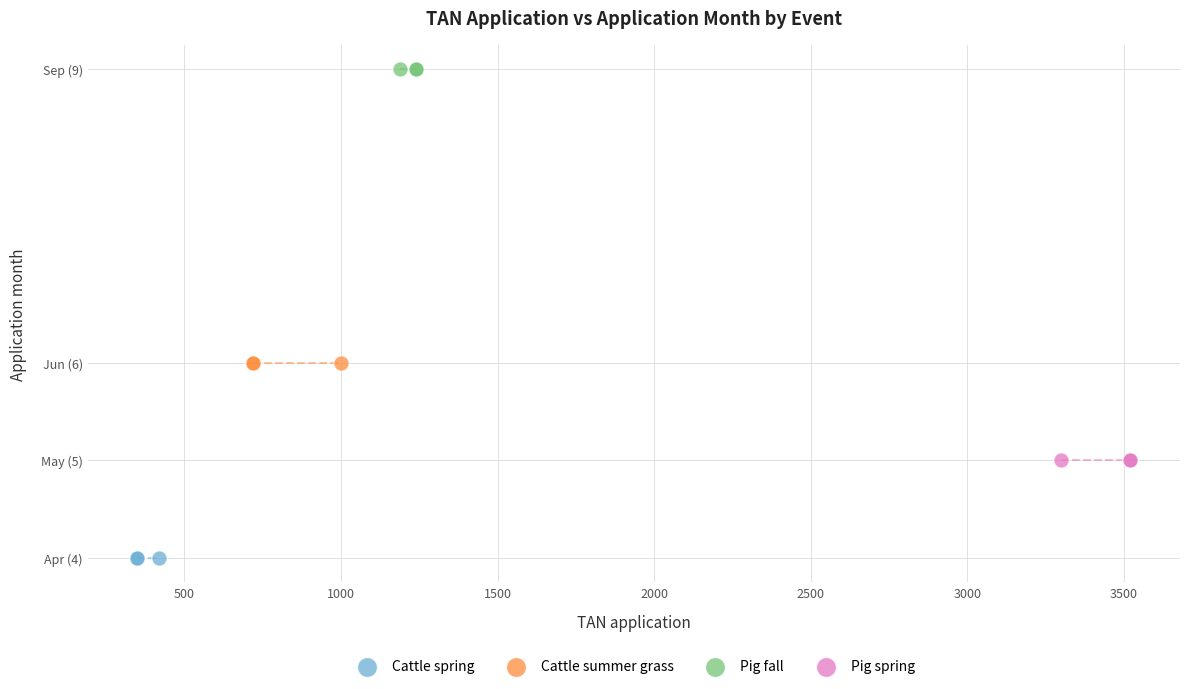

Which series contains the highest Y value?

Pig fall